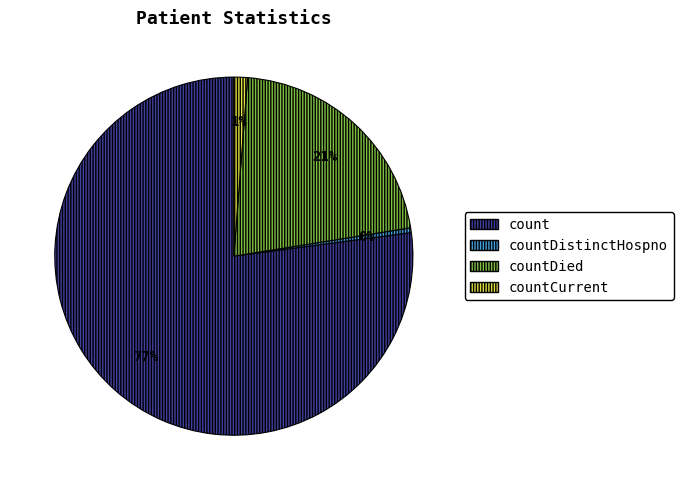

Is there any slice that represents more than half of the pie?

Yes